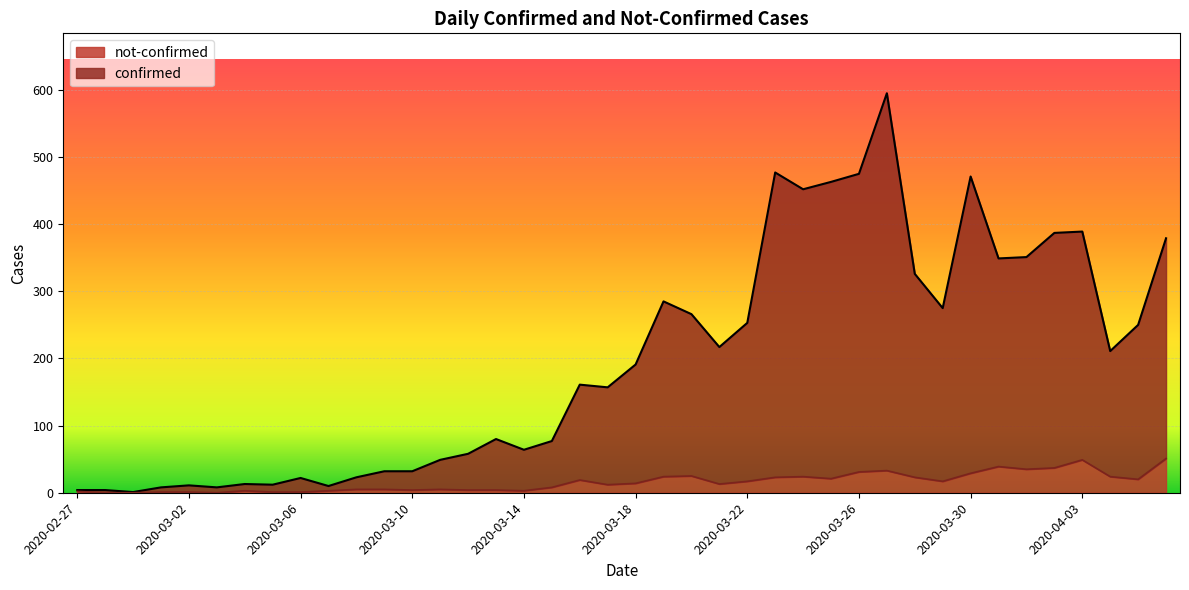

What is the sum of all confirmed values?

7888